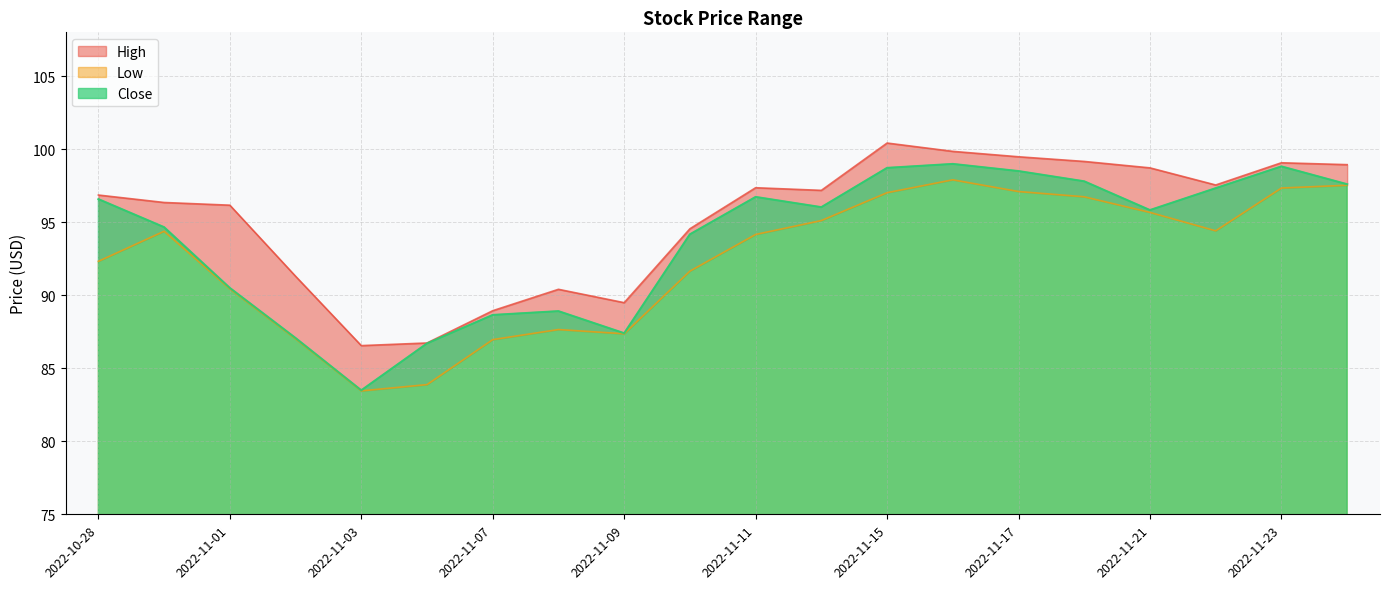

Rank the series by their maximum value, from highest to lowest.

High, Close, Low